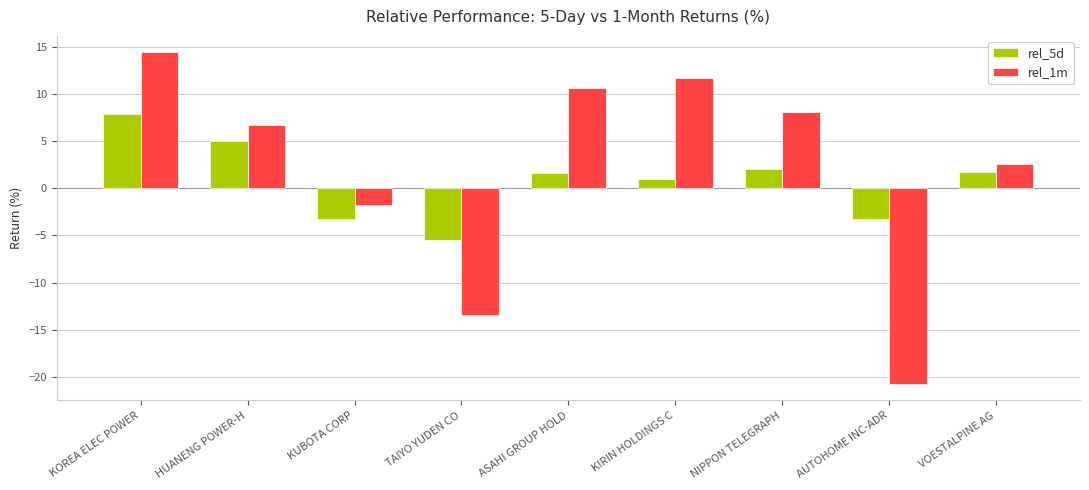

What is the approximate value of rel_1m at KOREA ELEC POWER?

14.4